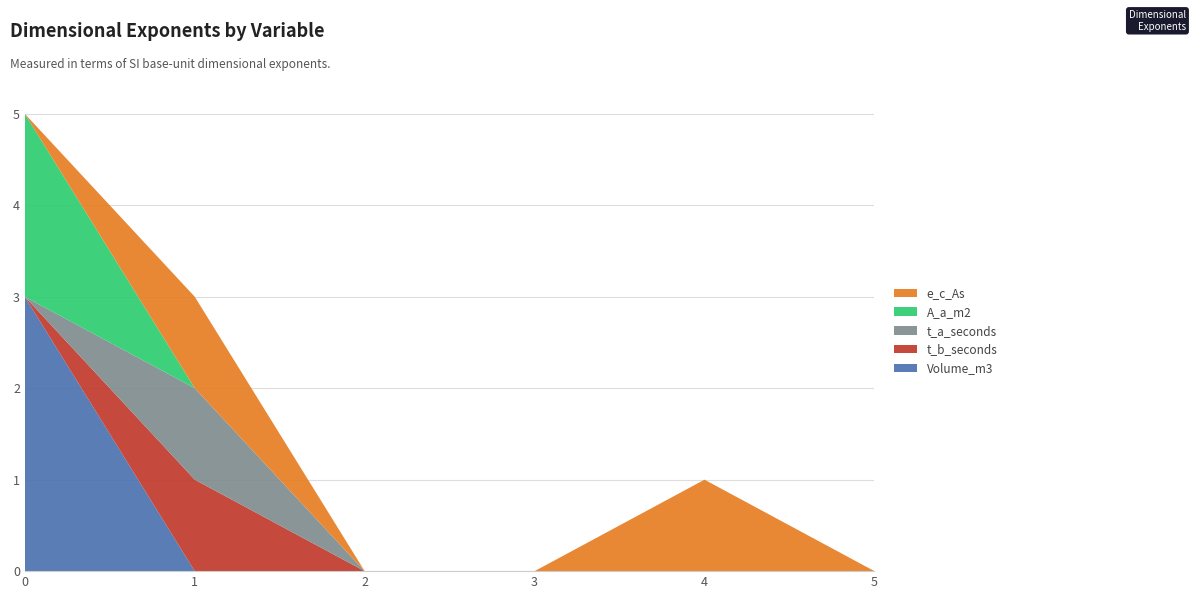

Reading left to right, extract all data points from this chart.

Volume_m3: 0=3	1=0	2=0	3=0	4=0	5=0
t_b_seconds: 0=0	1=1	2=0	3=0	4=0	5=0
t_a_seconds: 0=0	1=1	2=0	3=0	4=0	5=0
A_a_m2: 0=2	1=0	2=0	3=0	4=0	5=0
e_c_As: 0=0	1=1	2=0	3=0	4=1	5=0